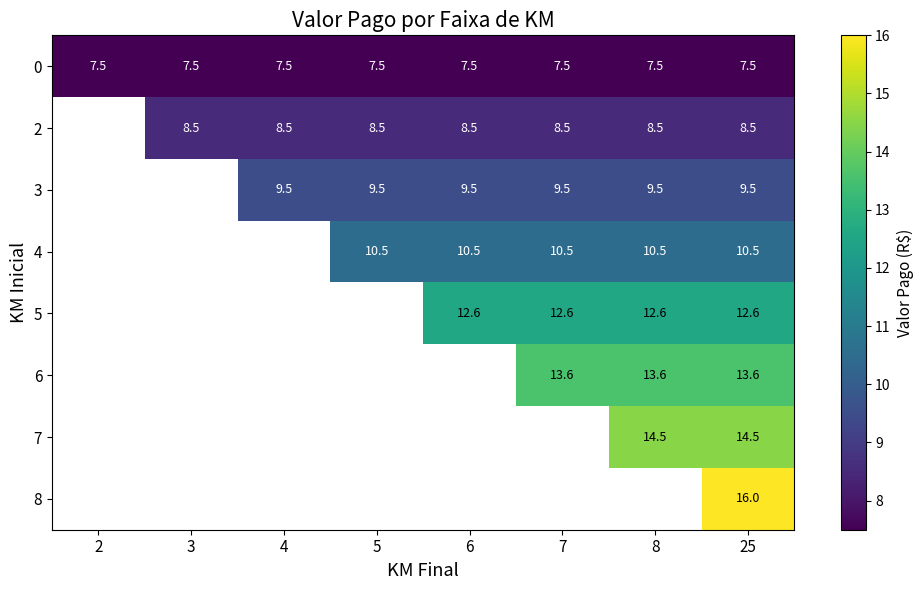

True or false: 8 has a value of 16.0 at 25.

True